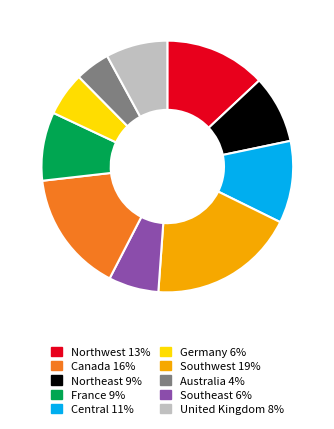

Is there any slice that represents more than half of the pie?

No